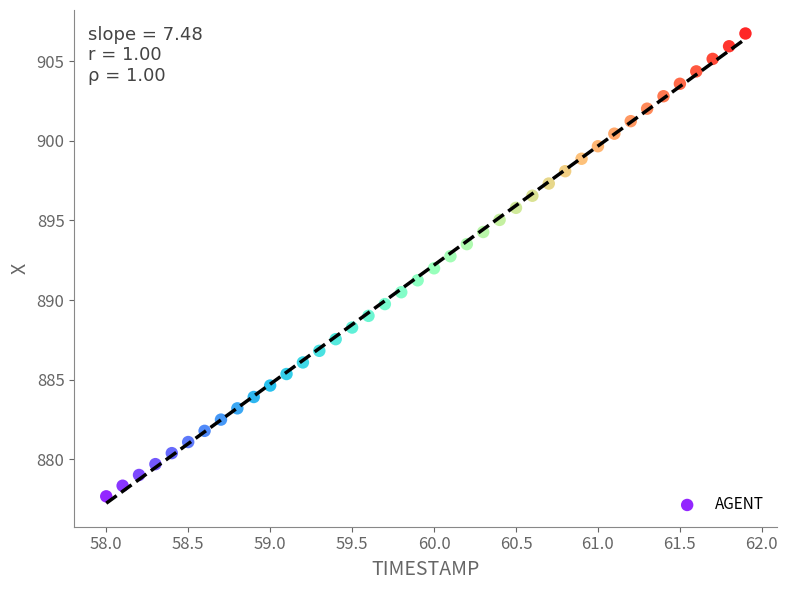

What is the range of X values (max minus min)?

3.9